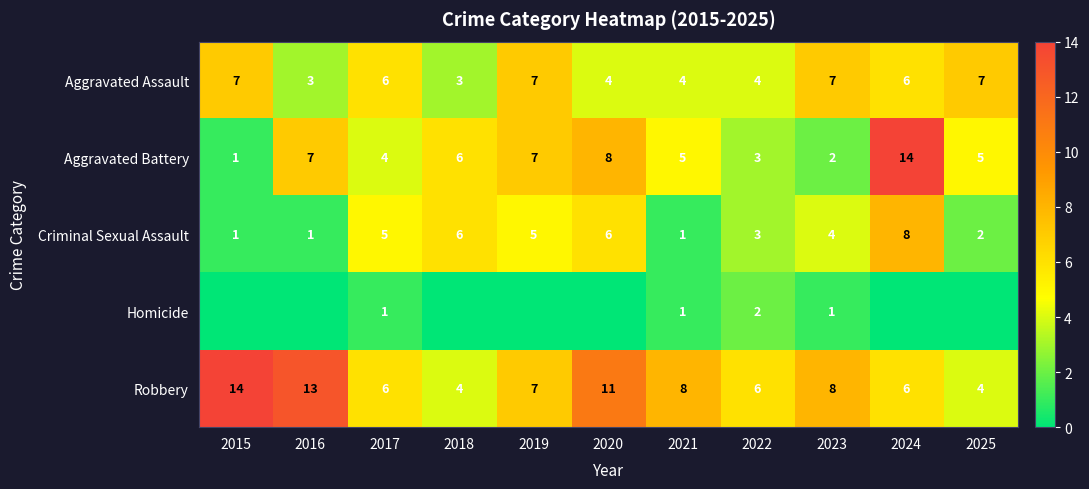

Is the value of Homicide at 2021 greater than the value of Aggravated Assault at 2024?

No